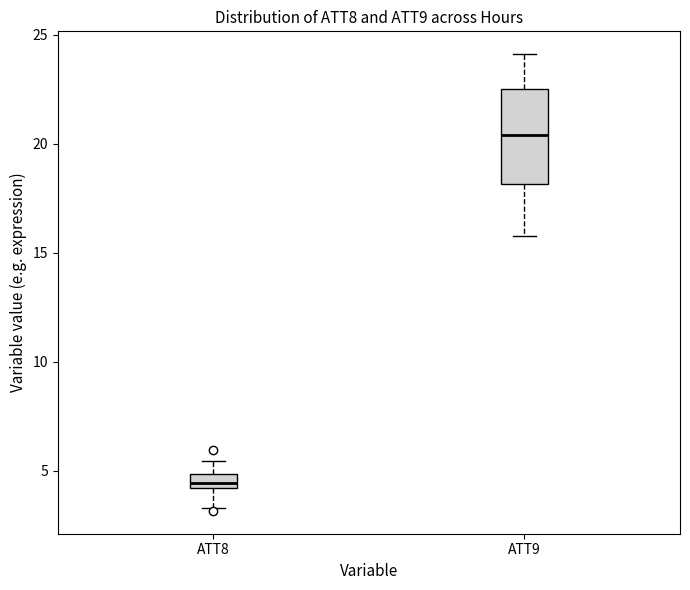

Where does the median line of the box for ATT9 sit on the y-axis? The values are not printed on the chart, so give them approximately, as read against the axis.

20.5